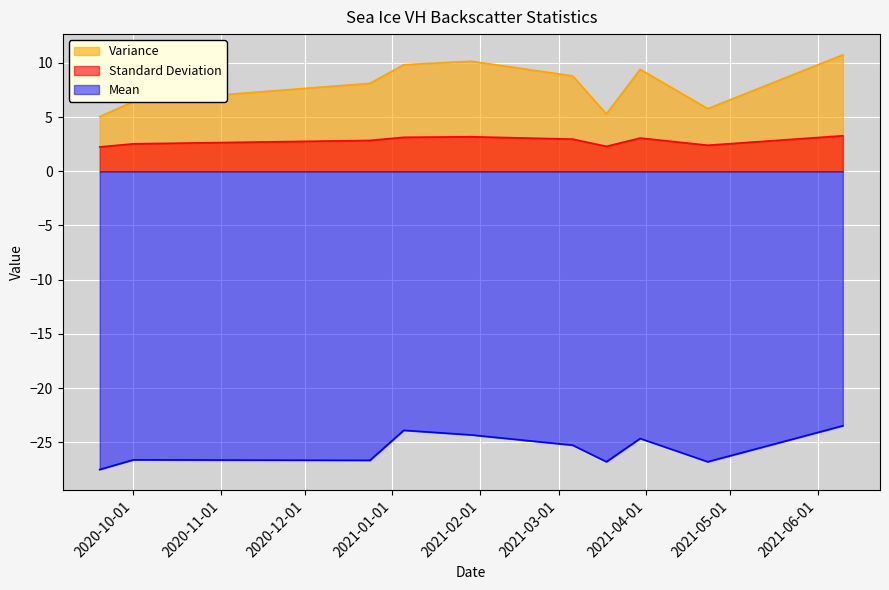

What are all the series names shown in the legend?

Variance, Standard Deviation, Mean